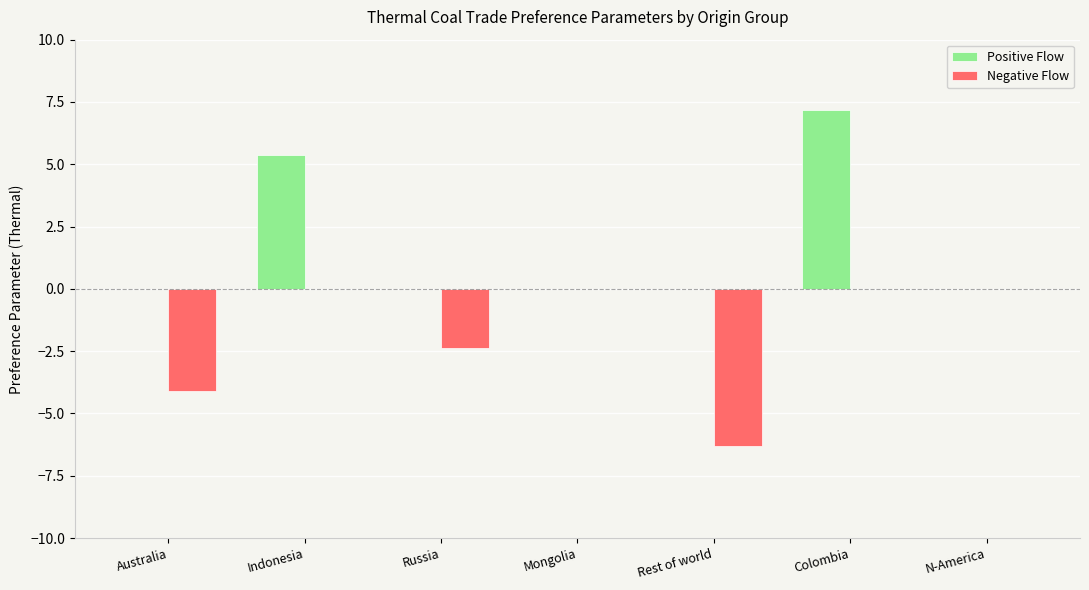

Which category has the highest value in the Positive Flow series?

Colombia